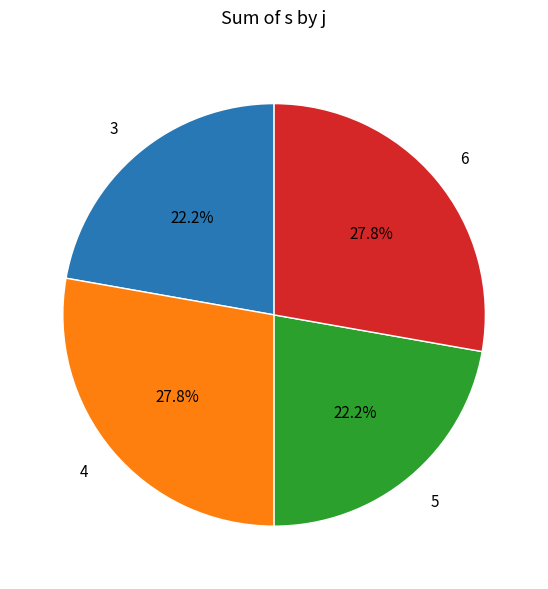

How much of the chart is everything except 6?

72.2%